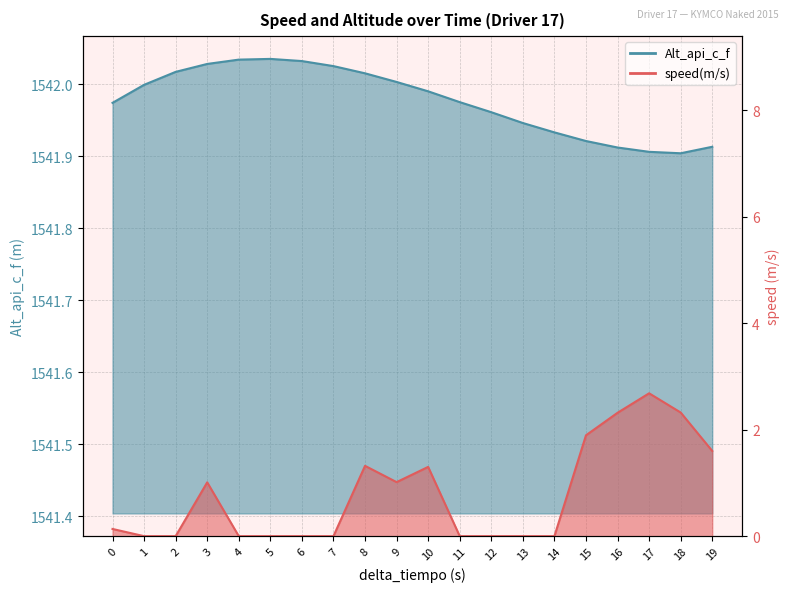

In Alt_api_c_f, how many points are lower than both neighbors (excluding endpoints)?

1